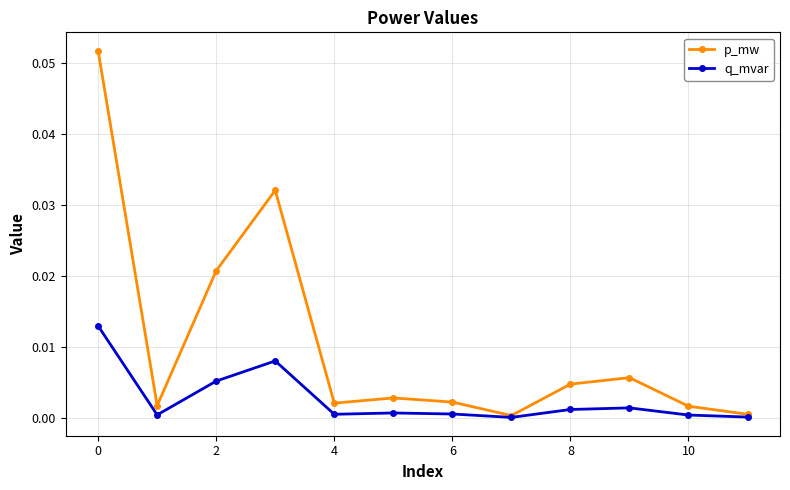

In p_mw, how many points are higher than both neighbors (excluding endpoints)?

3